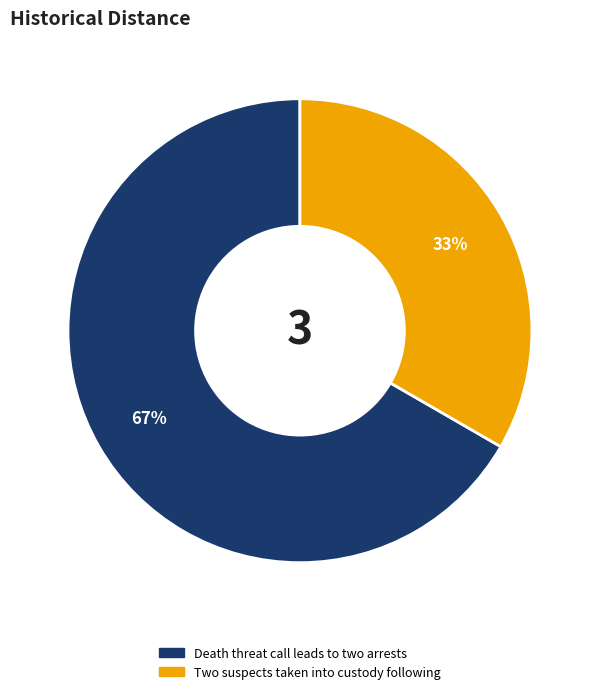

To the nearest percent, what is the average slice percentage?

50%